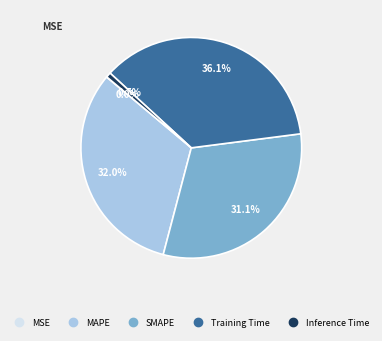

Combined, what portion of the pie is MAPE and Inference Time?

32.7%